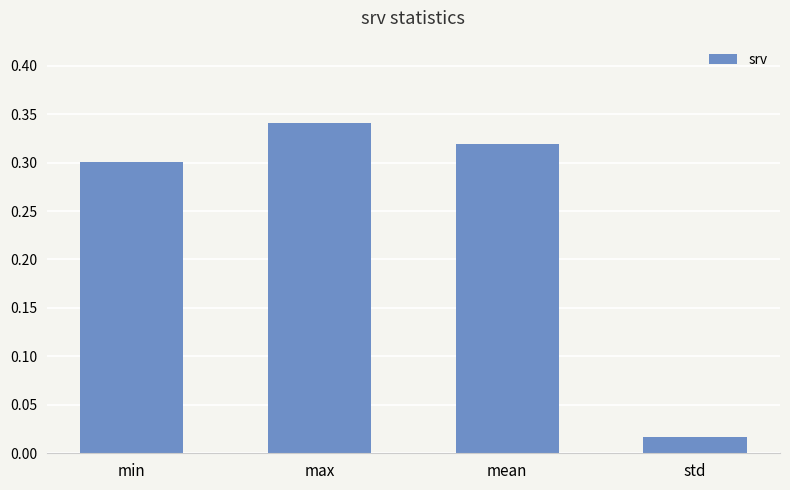

Where is the data nearest to the value 0?

std